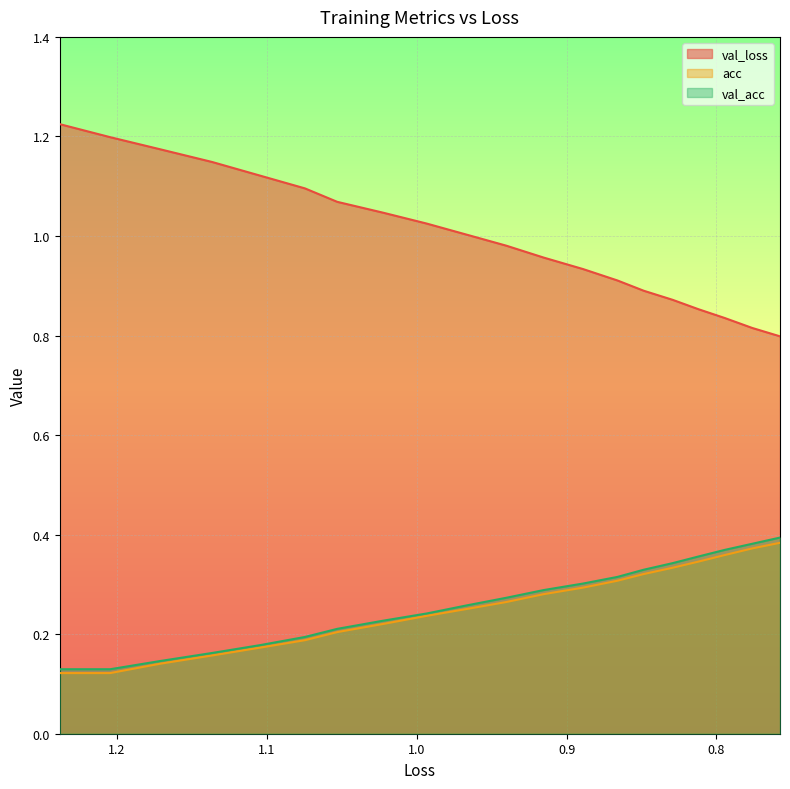

How many categories are shown in the chart?

20